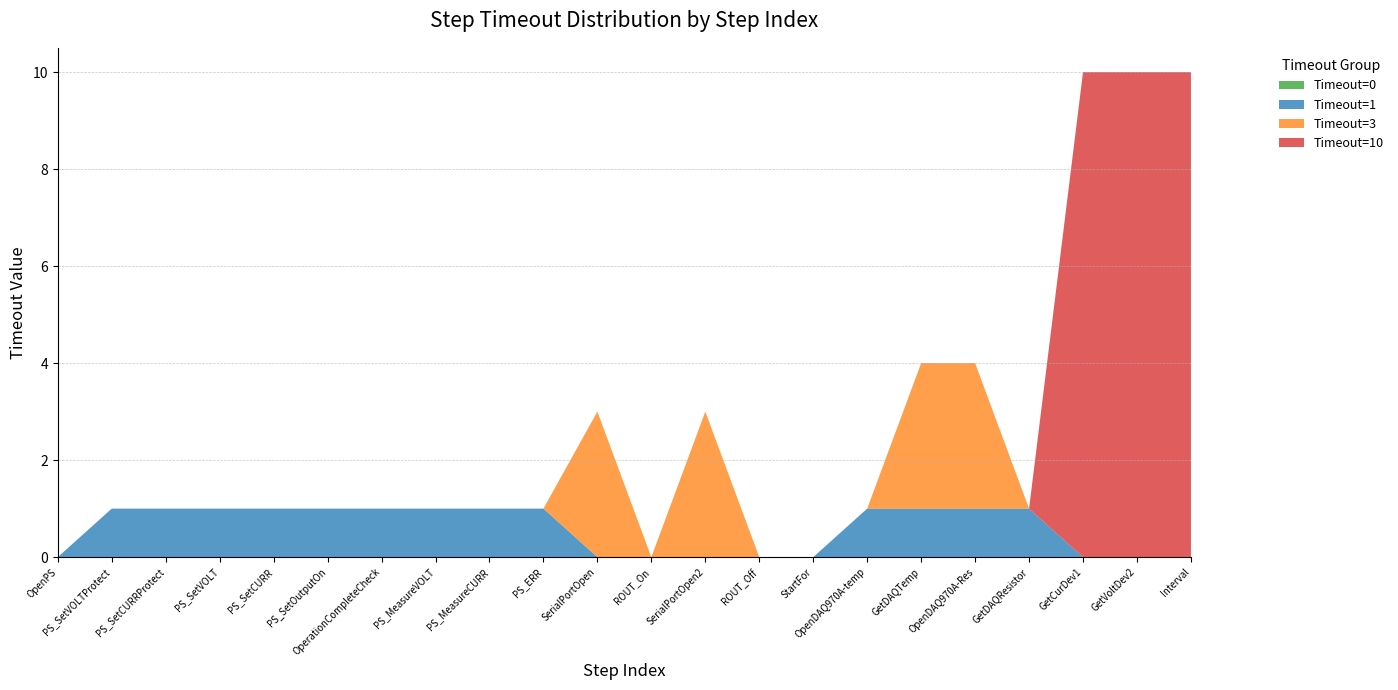

Reading left to right, extract all data points from this chart.

Timeout=0: 0	0	0	0	0	0	0	0	0	0	0	0	0	0	0	0	0	0	0	0	0	0
Timeout=1: 0	1	1	1	1	1	1	1	1	1	0	0	0	0	0	1	1	1	1	0	0	0
Timeout=3: 0	0	0	0	0	0	0	0	0	0	3	0	3	0	0	0	3	3	0	0	0	0
Timeout=10: 0	0	0	0	0	0	0	0	0	0	0	0	0	0	0	0	0	0	0	10	10	10